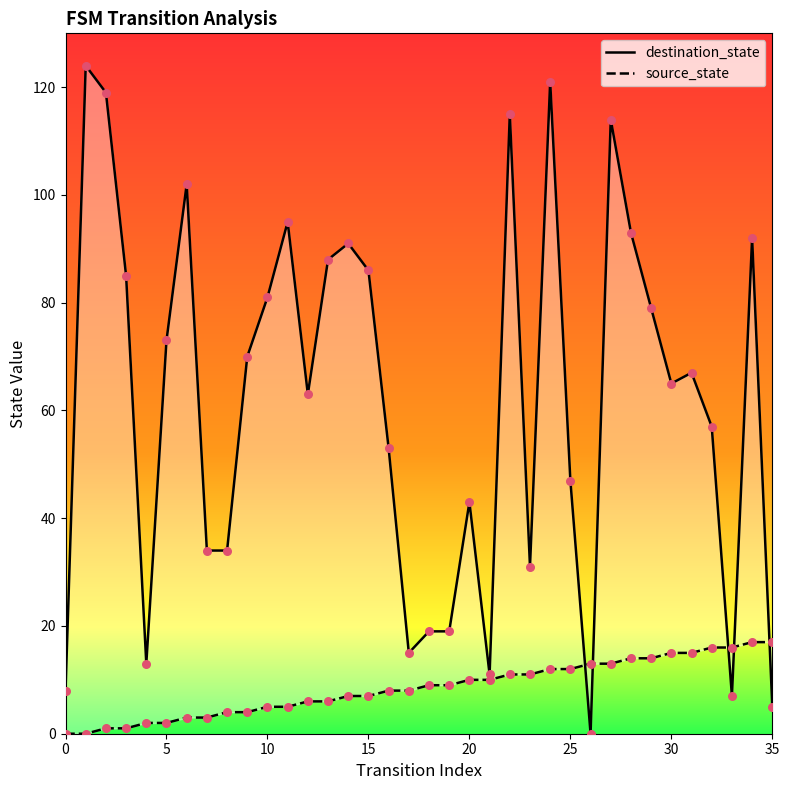

At how many categories does at least one series exceed 1?

36